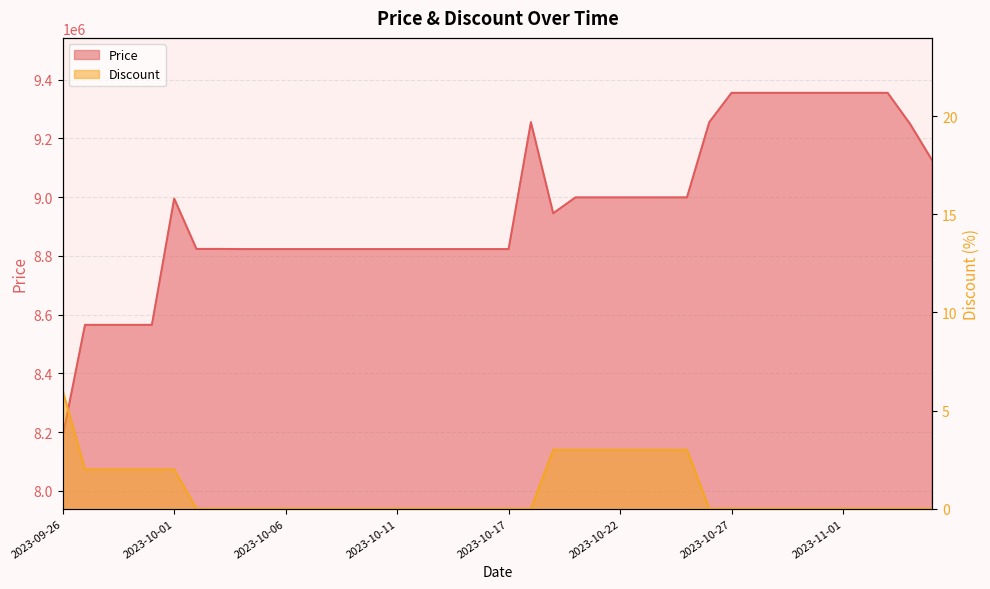

Is it true that Discount equals 0 at 2023-10-01?

False